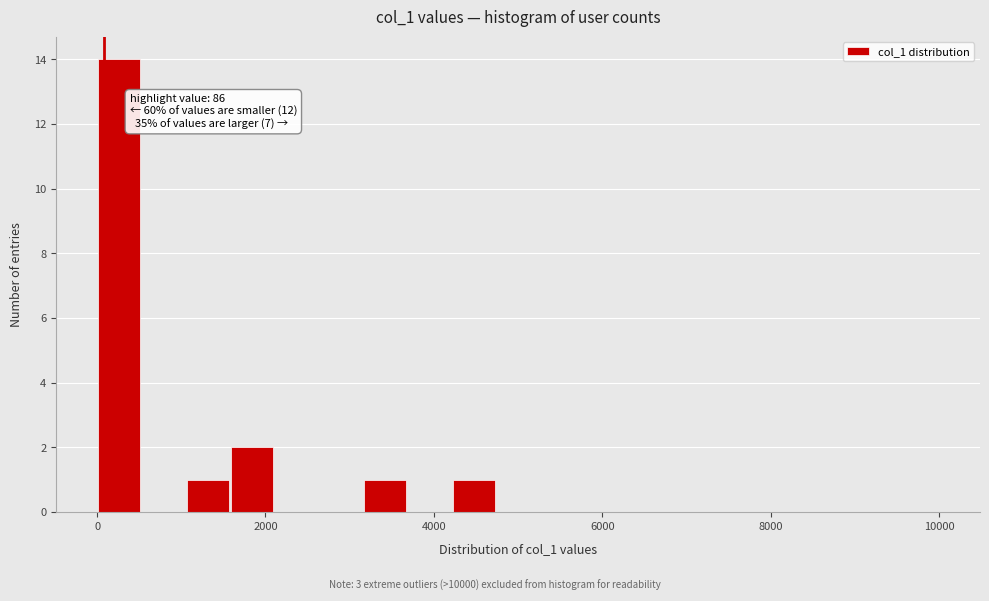

Read against the x-axis, roughly where is the centre of the tallest bar?

200